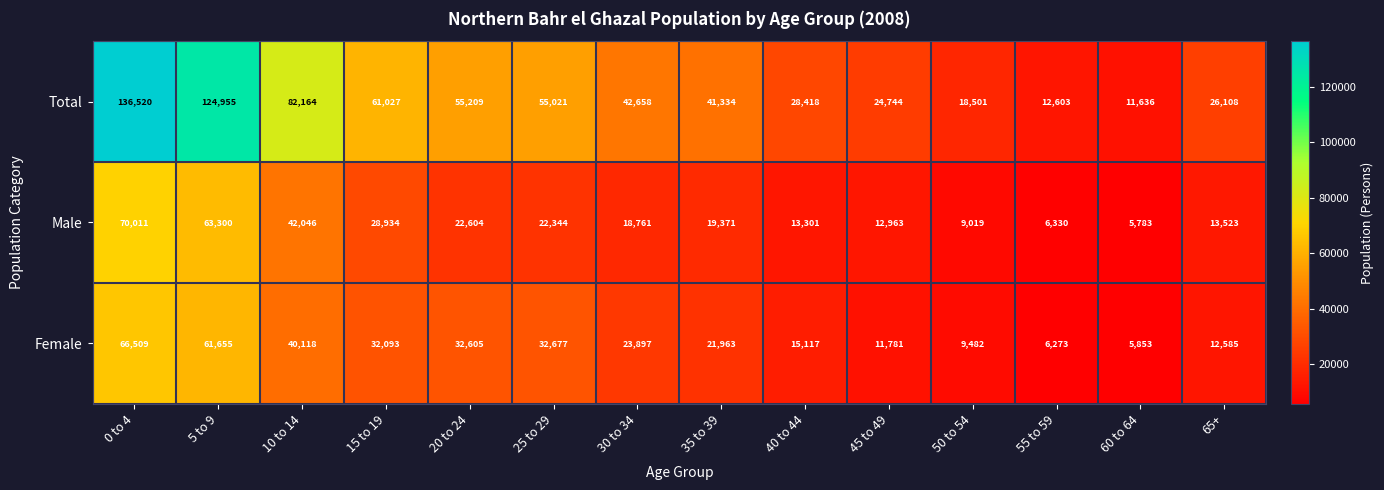

How many distinct data groups are displayed?

3